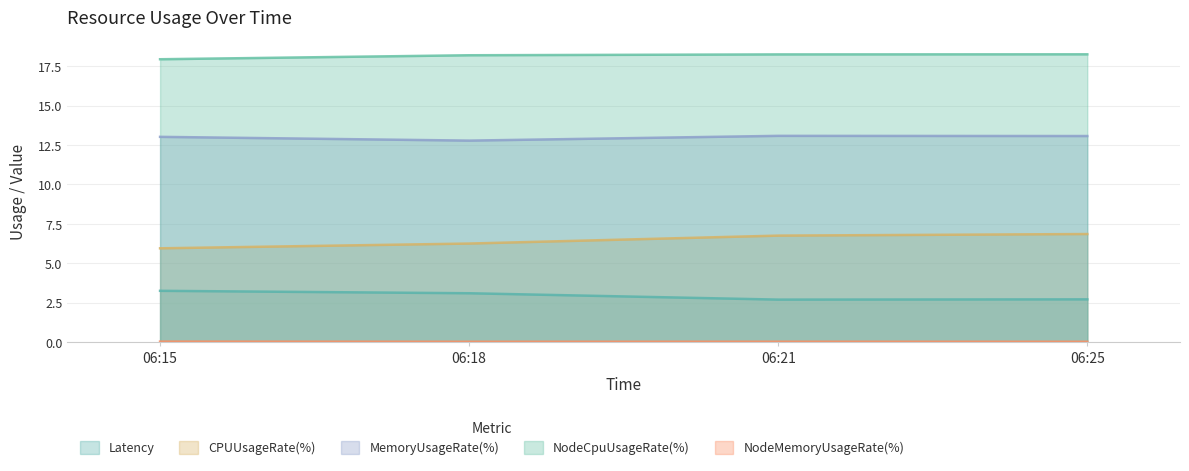

Which series has the largest range (max minus min)?

CPUUsageRate(%)